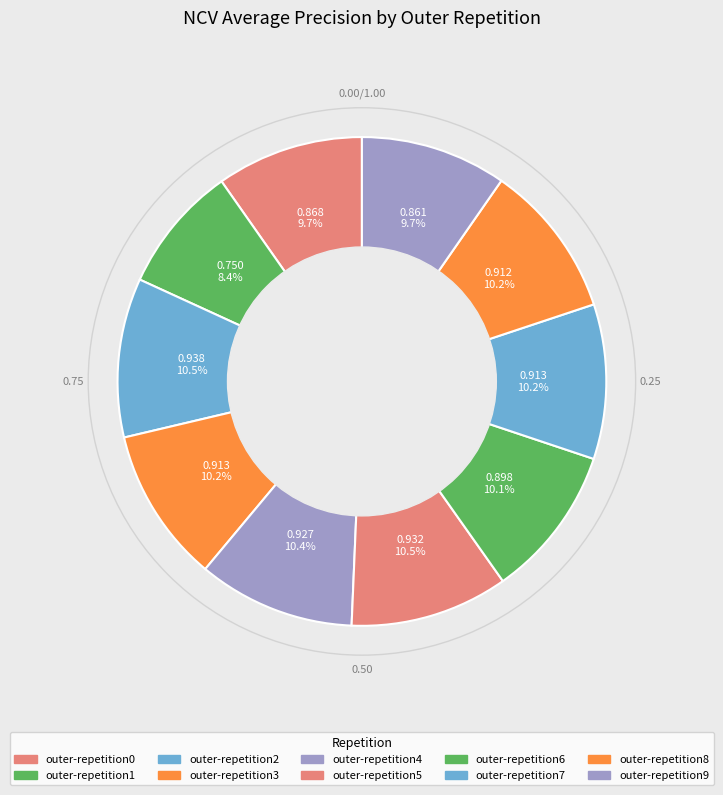

Does outer-repetition6 represent more than half of the total?

No